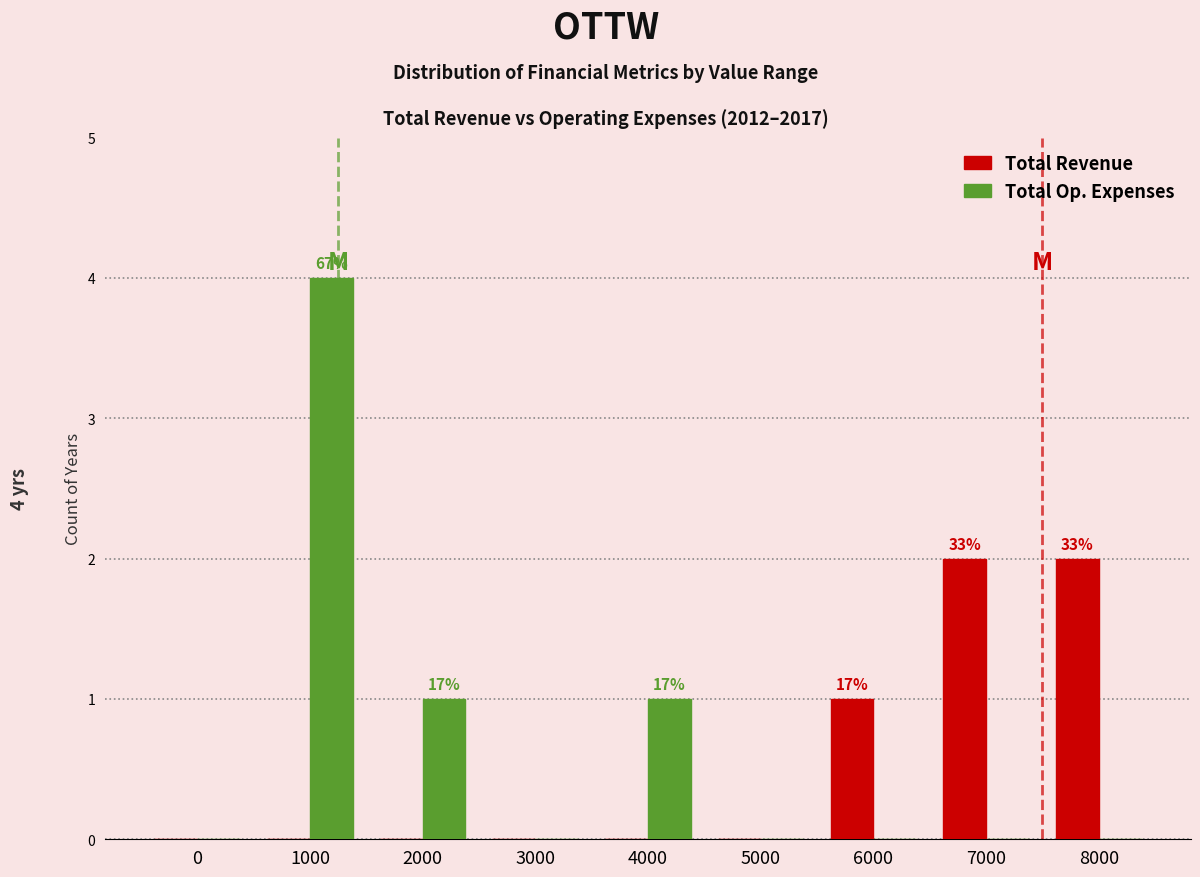

What is the maximum value shown in the chart?

4